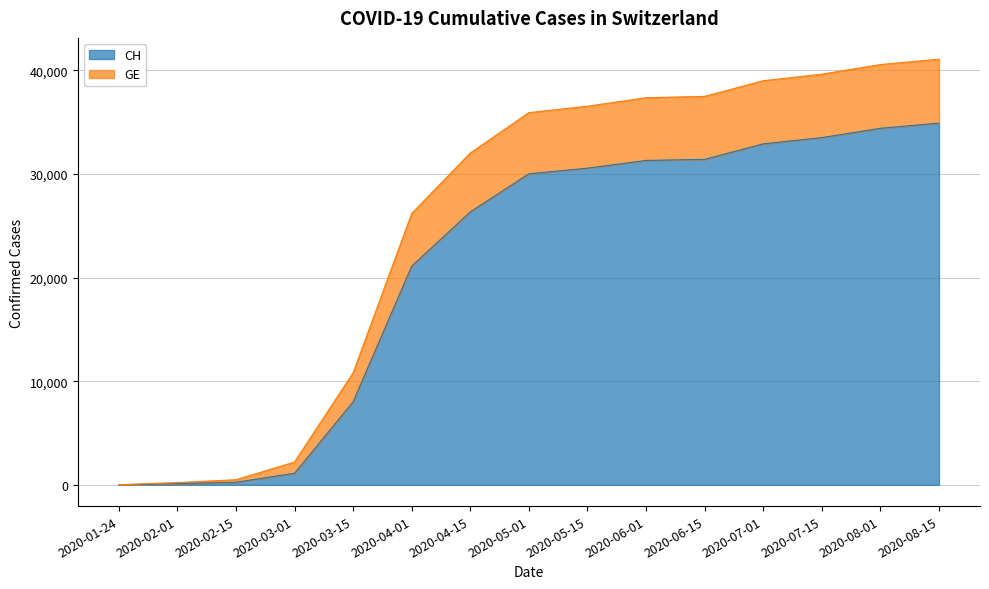

How many lines are shown in the chart?

2